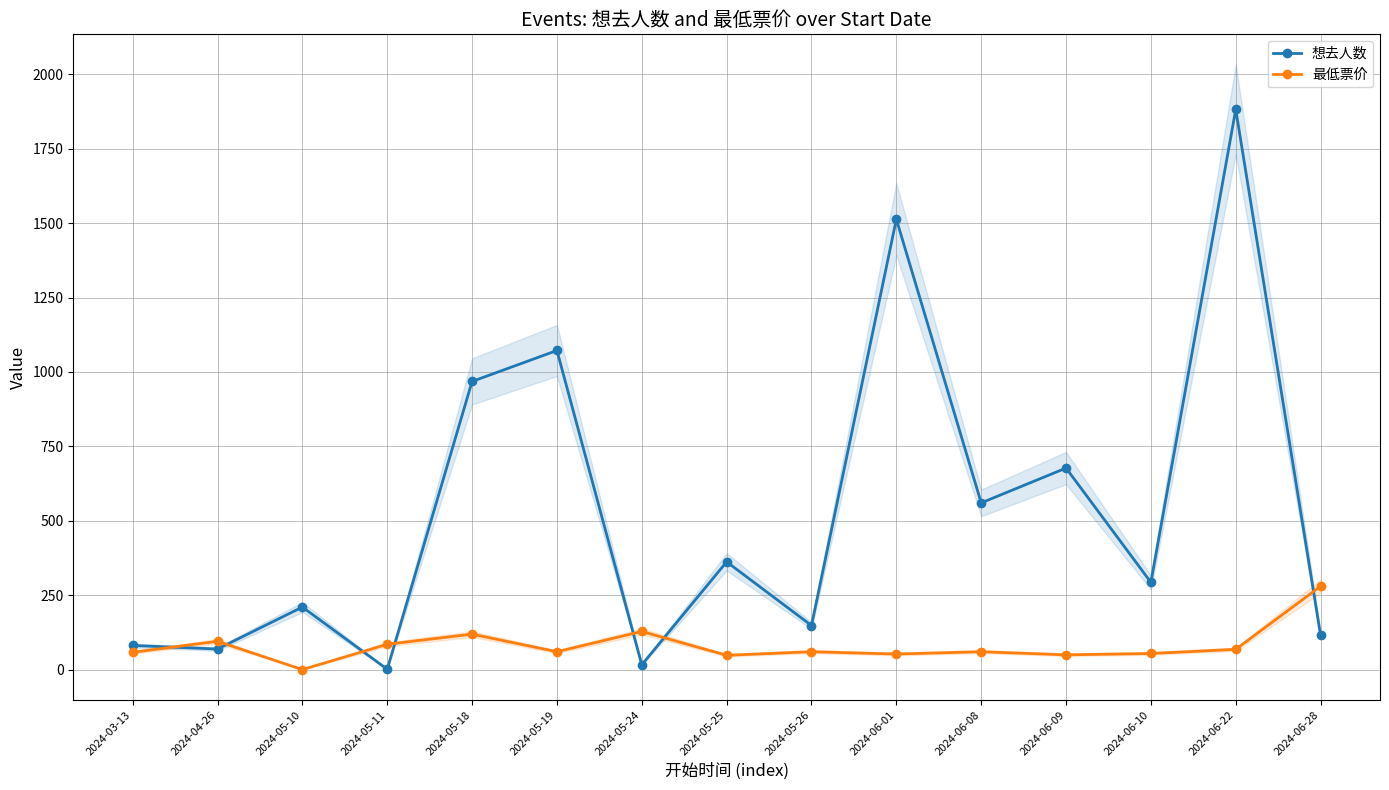

Does the chart have visible grid lines?

Yes